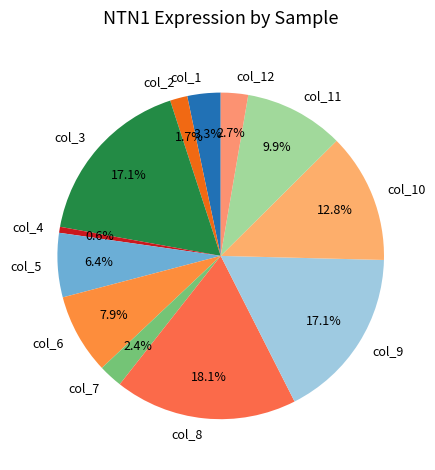

How many segments does this pie chart have?

12